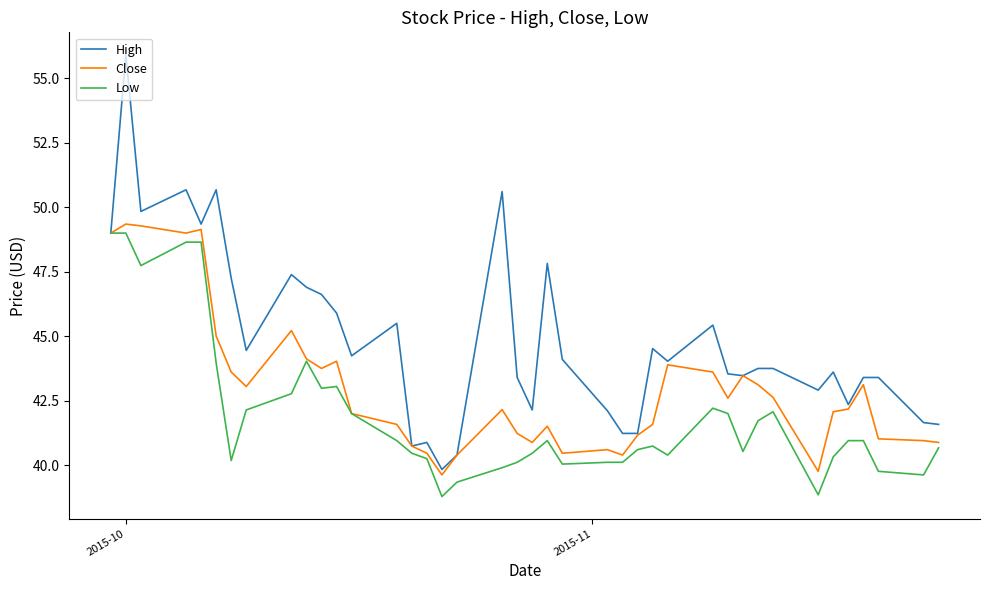

Rank the series by their average value, from lowest to highest.

Low, Close, High